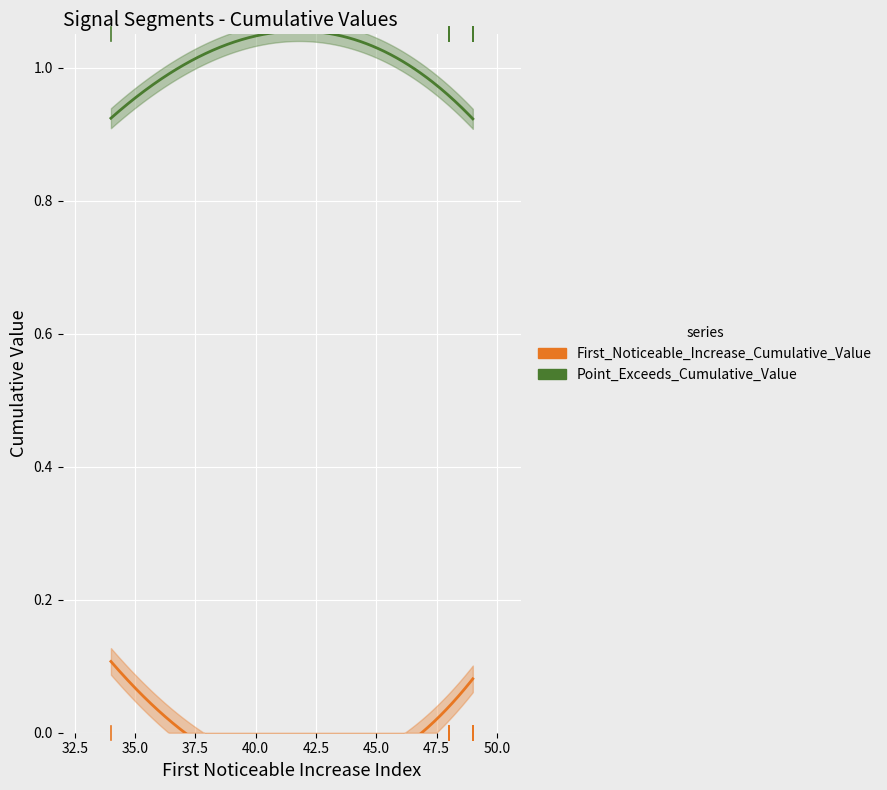

True or false: Point_Exceeds_Cumulative_Value and First_Noticeable_Increase_Cumulative_Value intersect in this chart.

False